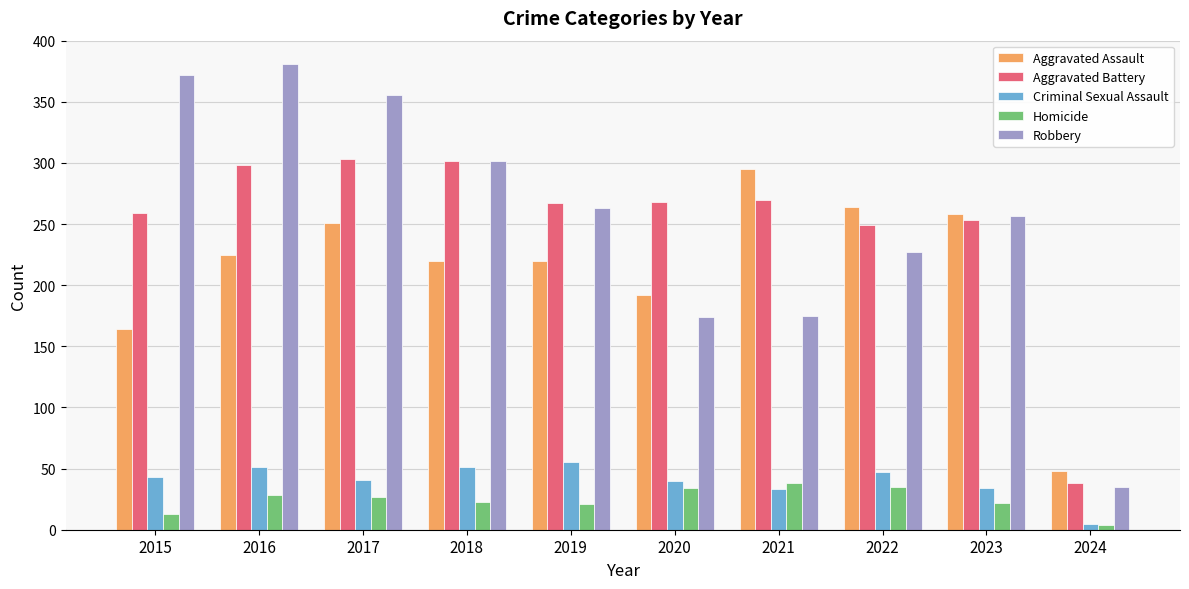

What is the value of the Aggravated Assault bar at the 3rd from the left?

251